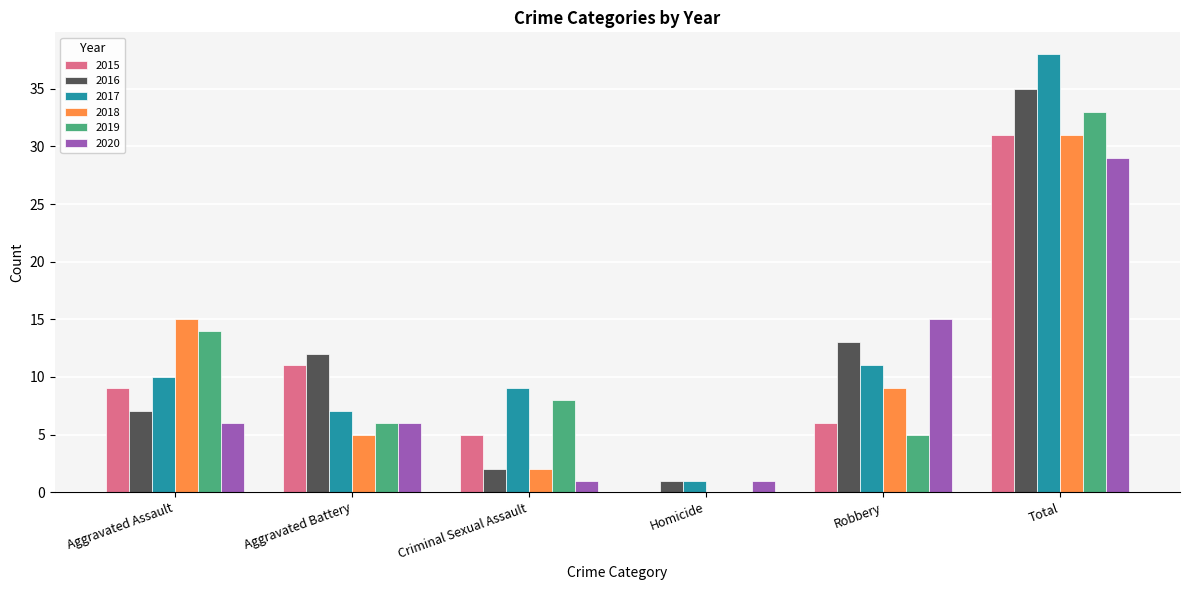

How many categories are shown in the chart?

6